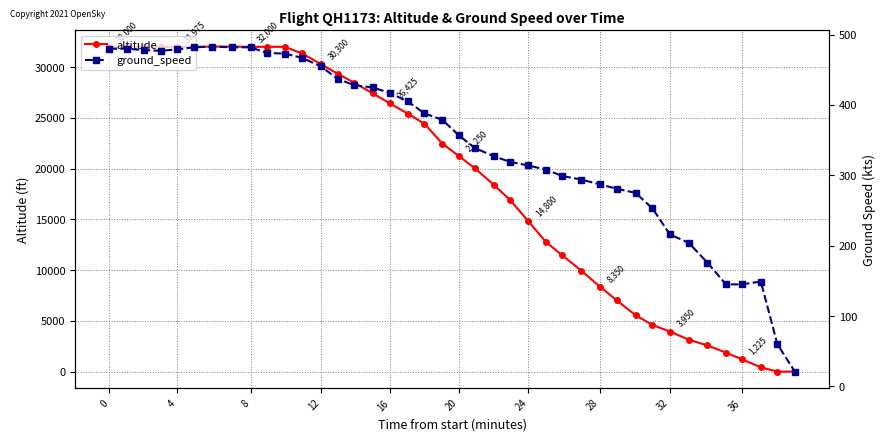

How many values in the ground_speed series exceed 379?

19